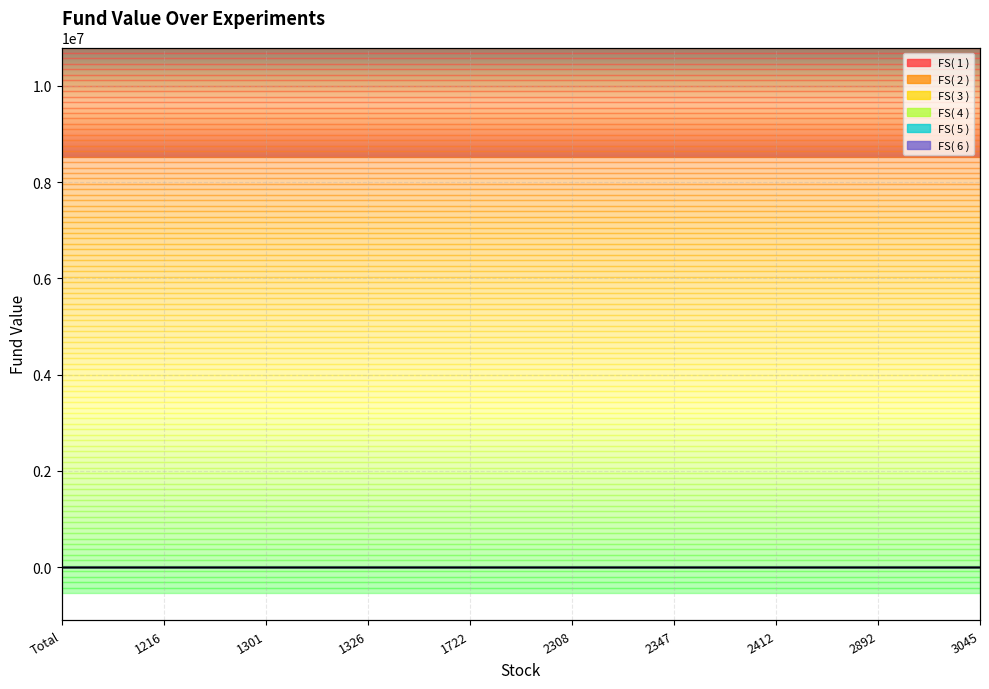

Reading right to left, list all the values displayed in this chart.

FS( 2 ): 0.1	0.1	0.1	0.1	0.1	0.1	0.1	0.1	0.1	0.1
FS( 3 ): 0.1	0.1	0.1	0.1	0.1	0.1	0.1	0.1	0.1	0.2
FS( 4 ): 0.2	0.2	0.2	0.2	0.2	0.2	0.2	0.2	0.2	0.2
FS( 5 ): 0.2	0.2	0.2	0.2	0.2	0.2	0.2	0.2	0.2	0.3
FS( 6 ): 0.3	0.3	0.3	0.3	0.3	0.3	0.3	0.3	0.3	0.3